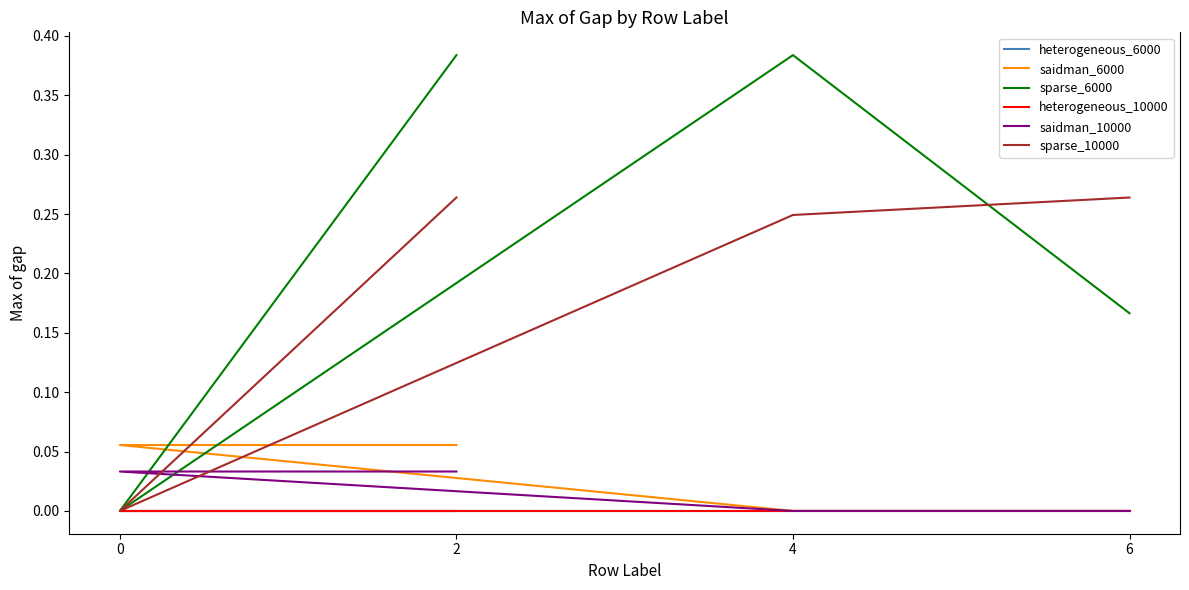

The value of sparse_10000 at 0 is -0.2. True or false?

False